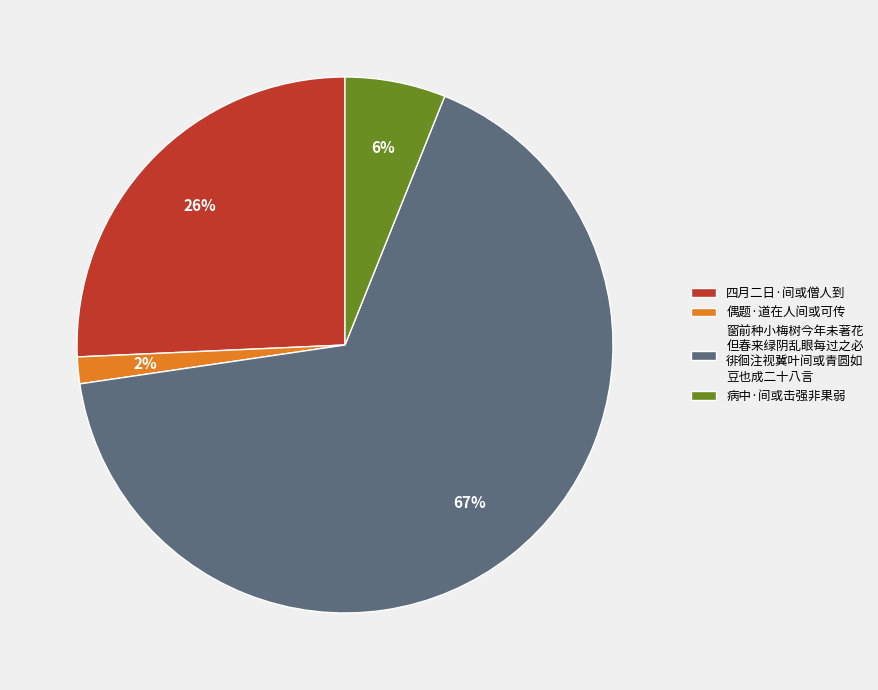

To the nearest percent, what is the average slice percentage?

25%